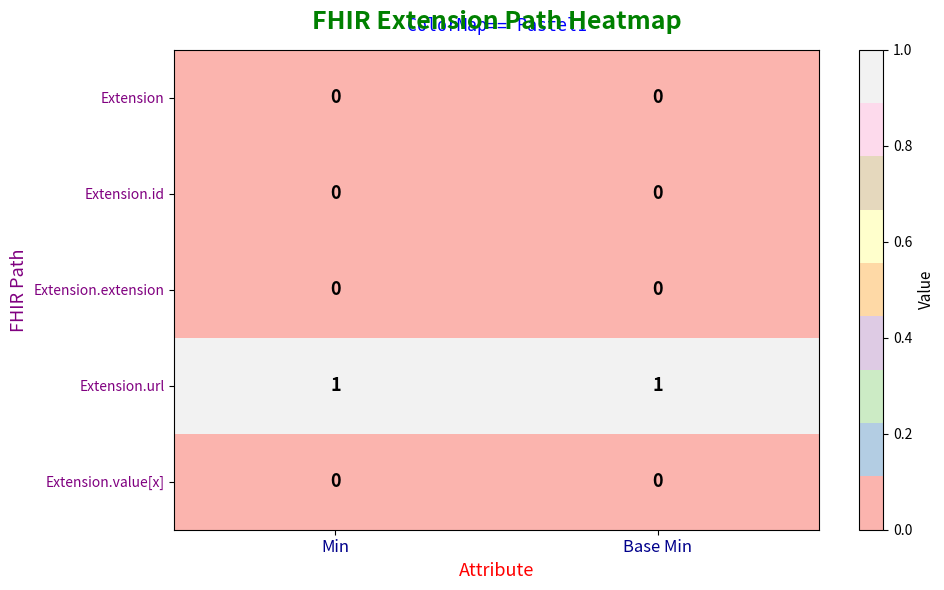

Which series has the largest total across all categories?

Extension.url